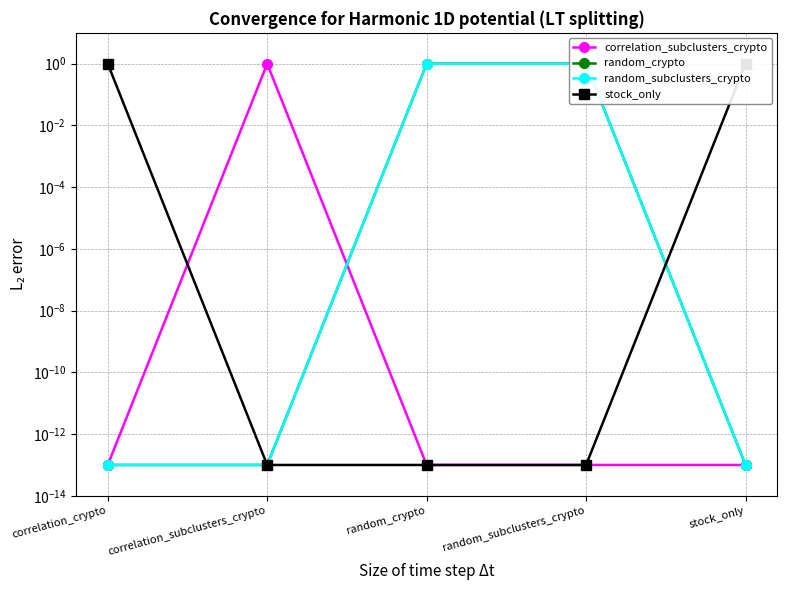

How many interior local peaks does the correlation_subclusters_crypto series have?

1